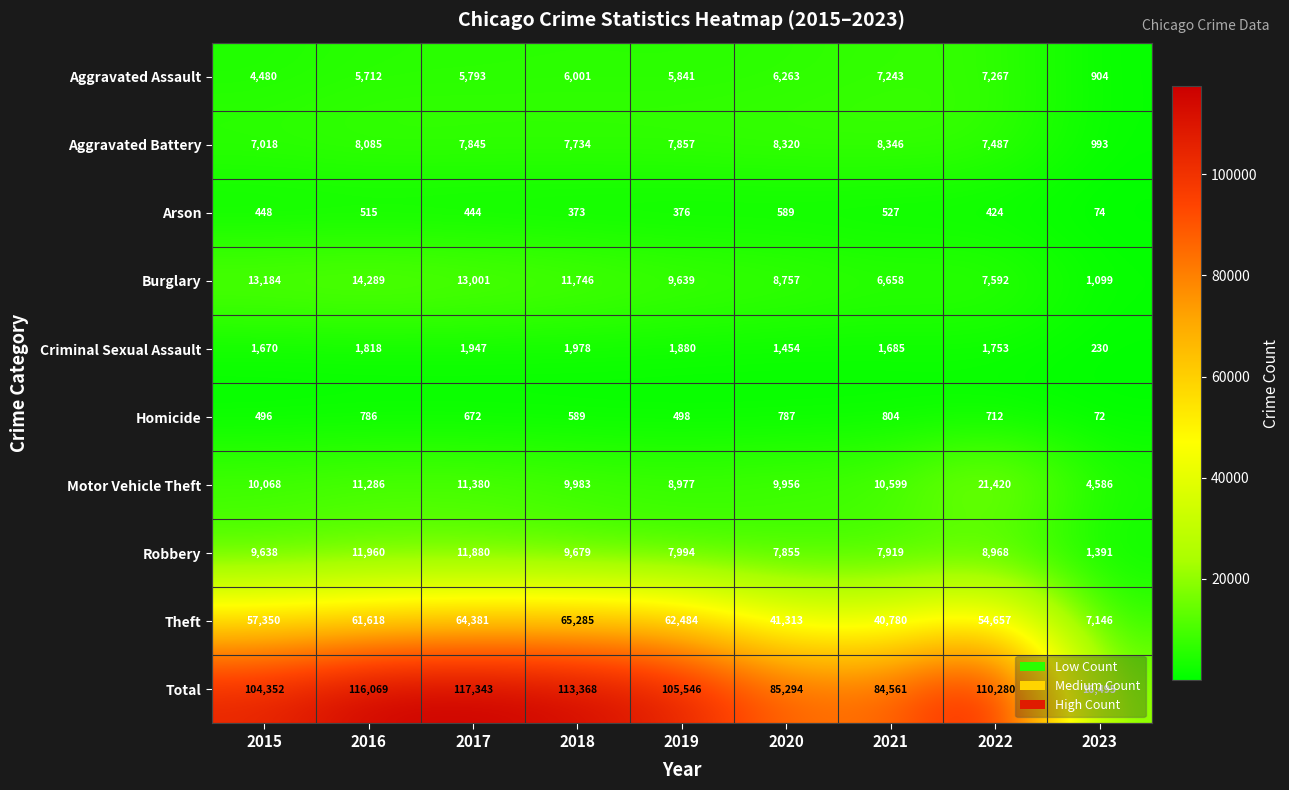

What is the sum of the Arson values at 2019 and 2022?

800